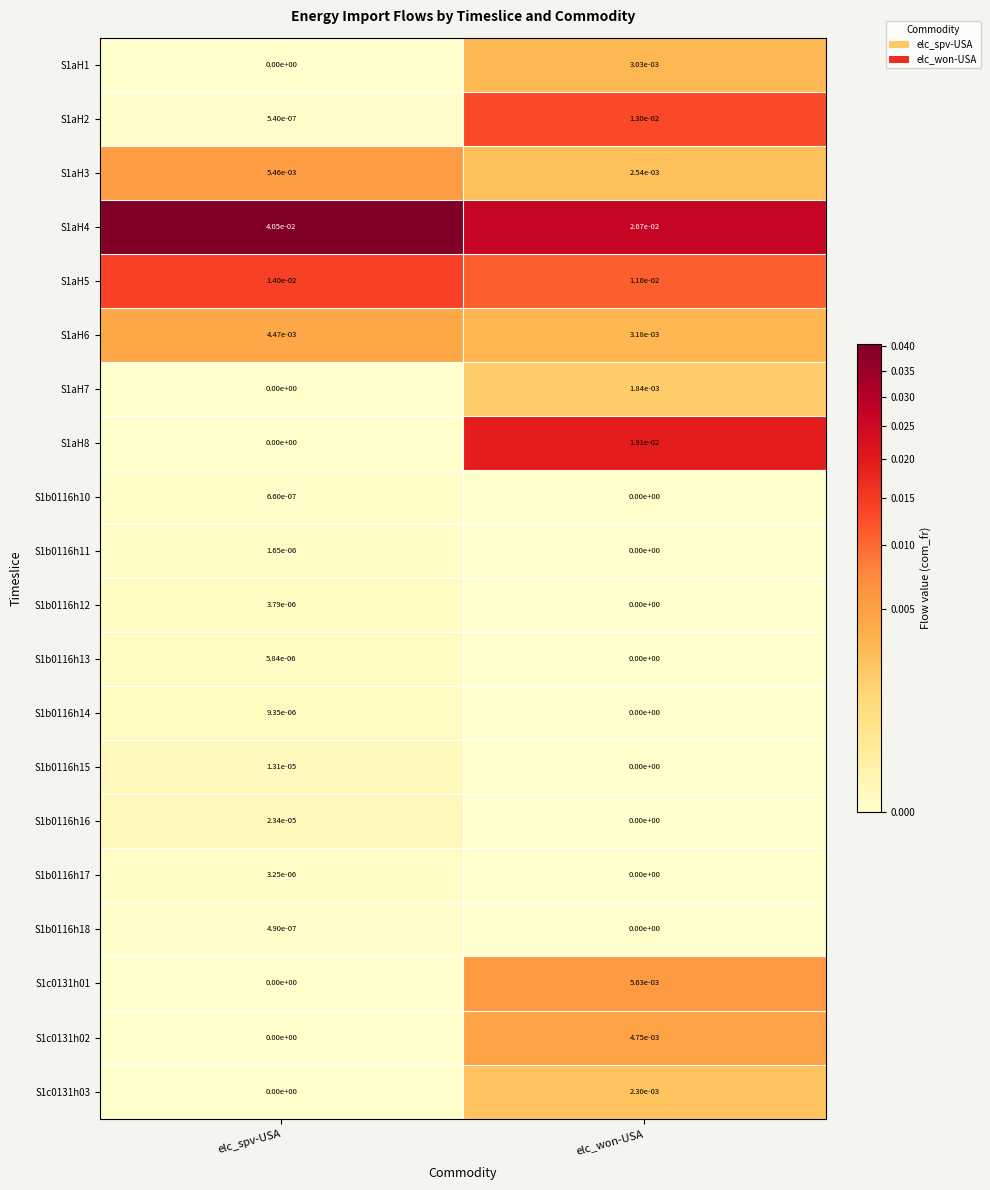

Which category has the lowest value in the S1aH3 series?

elc_won-USA